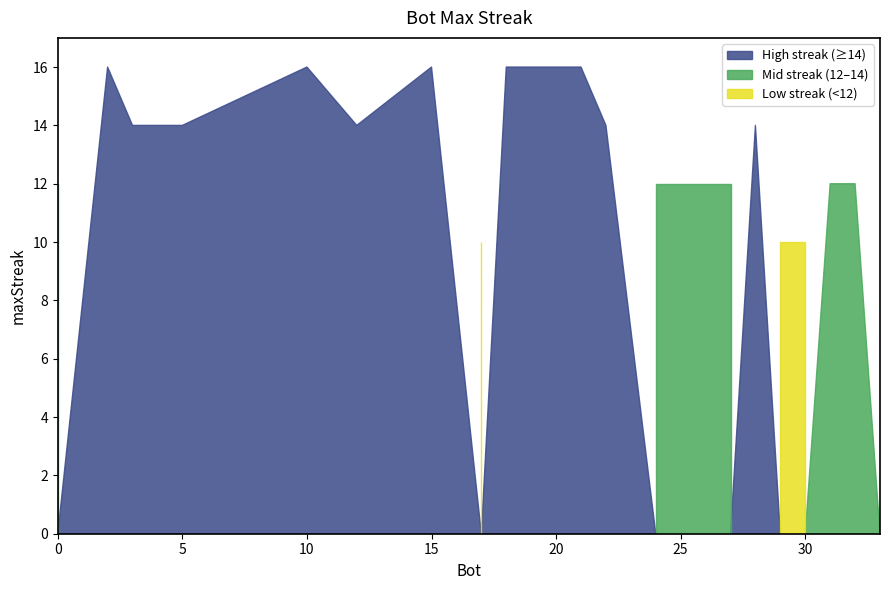

What is the greatest value displayed?

16